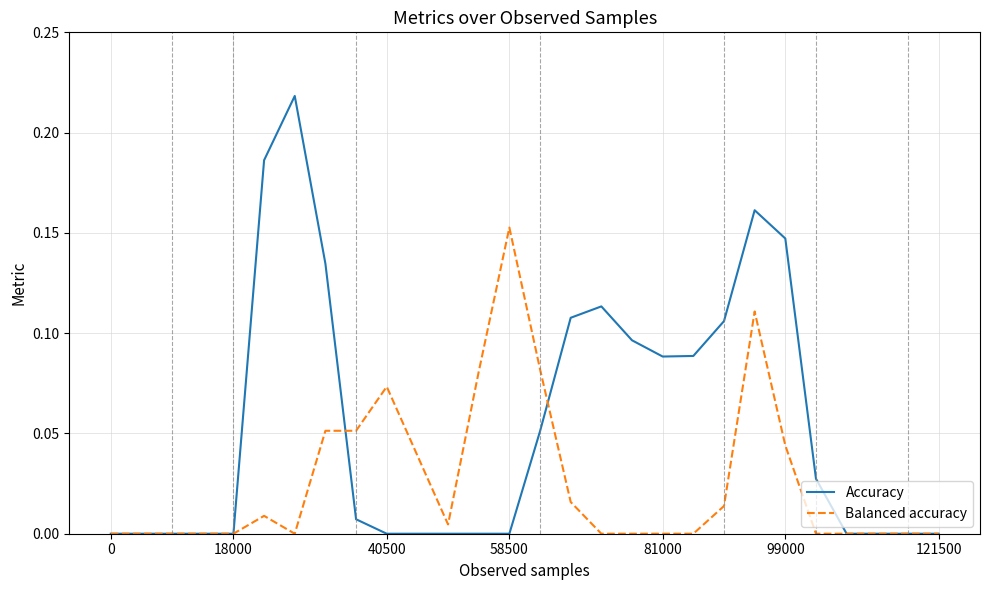

Which series has the widest spread of values?

Accuracy